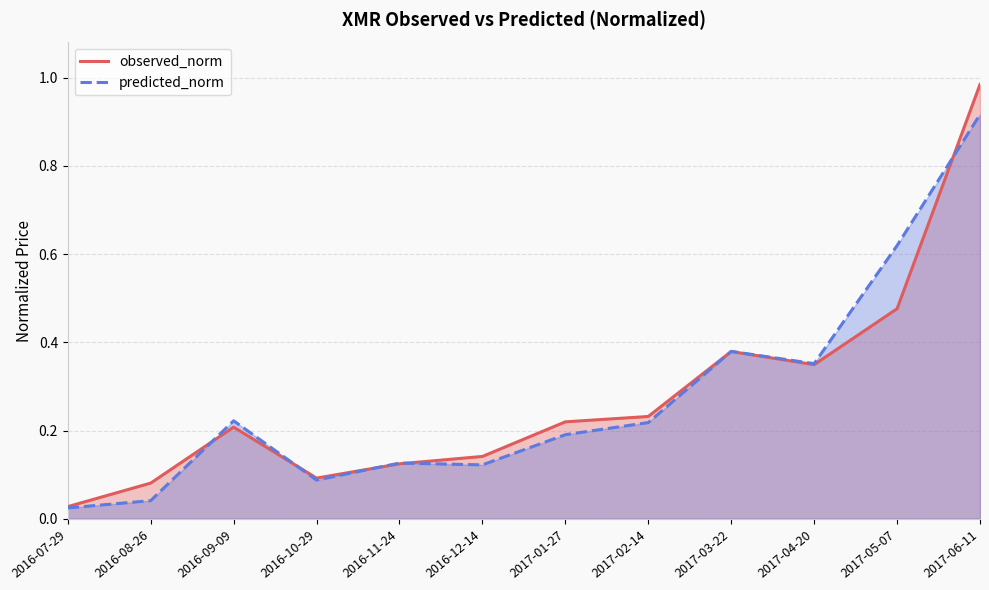

List the series in order of their peak value, lowest first.

predicted_norm, observed_norm